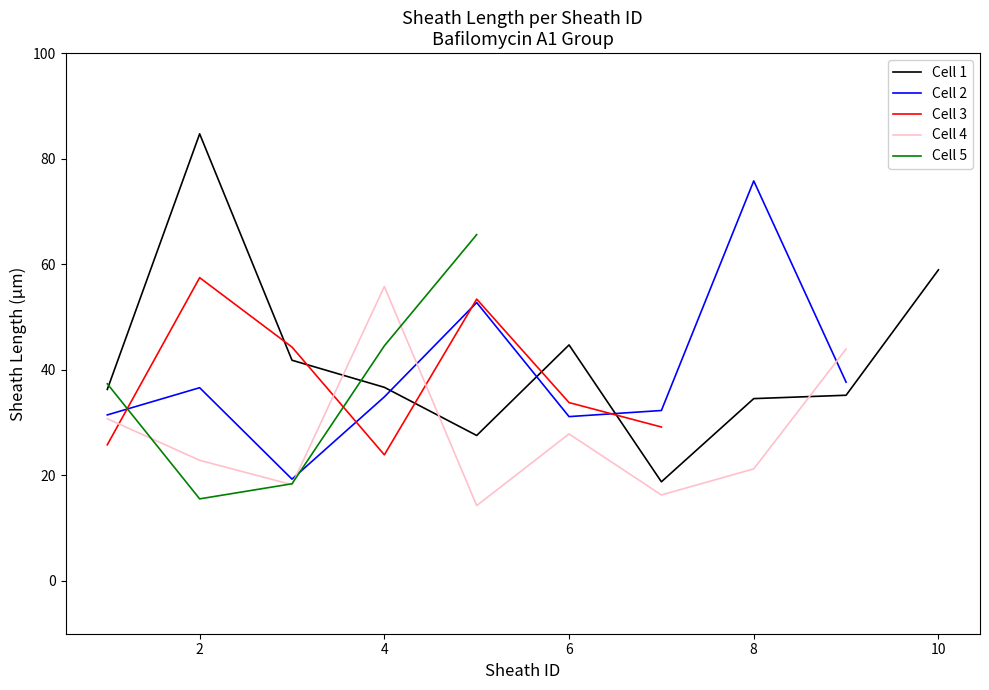

What is the maximum value for Bafilomycin A1?

84.7